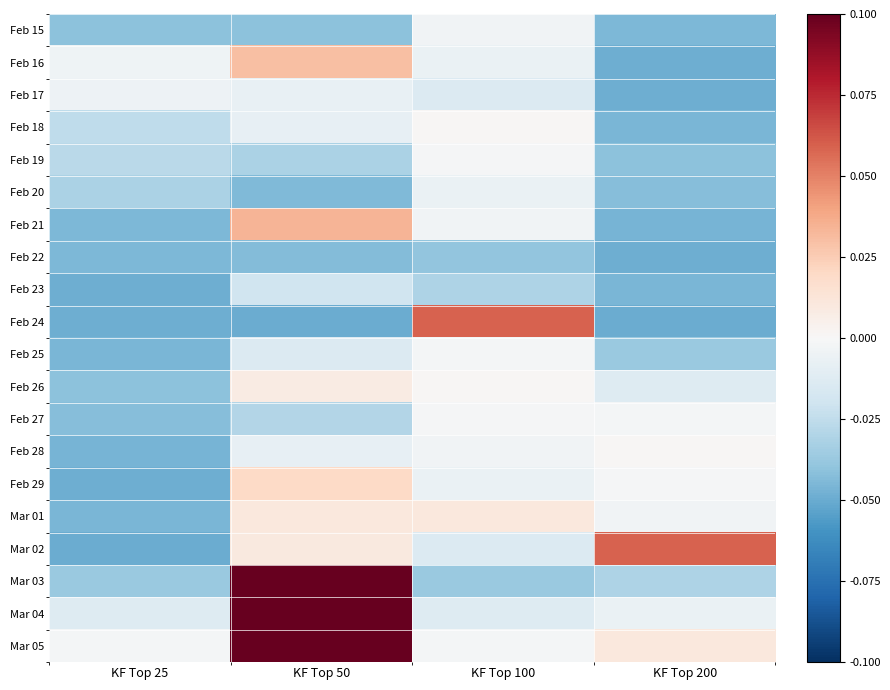

Rank the series by their maximum value, from lowest to highest.

Feb 22, Feb 23, Feb 20, Feb 17, Feb 15, Feb 25, Feb 19, Feb 27, Feb 18, Feb 28, Feb 26, Mar 01, Feb 29, Feb 16, Feb 21, Feb 24, Mar 02, Mar 03, Mar 04, Mar 05